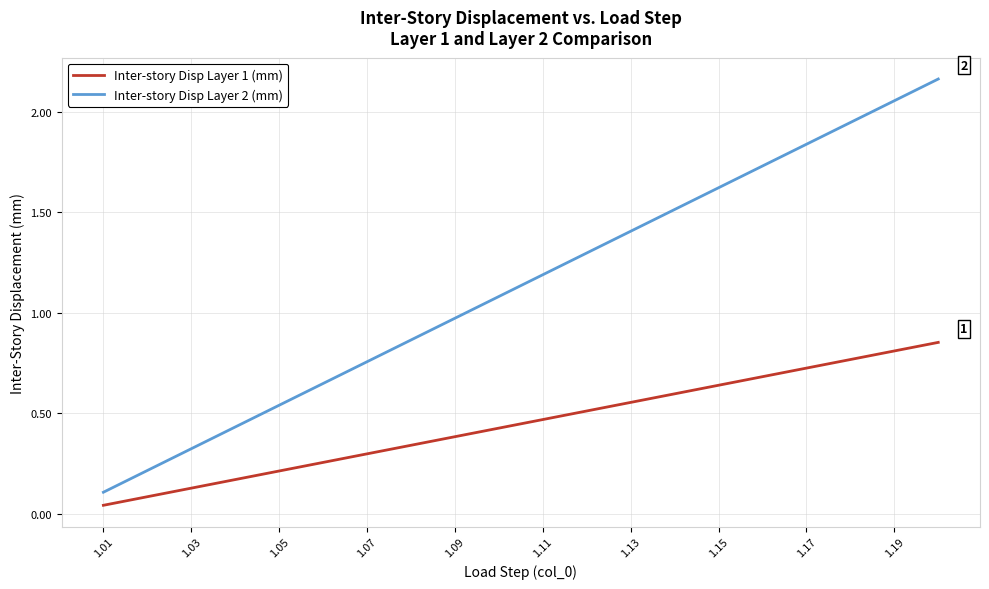

True or false: Inter-story Disp Layer 2 (mm) and Inter-story Disp Layer 1 (mm) intersect in this chart.

False